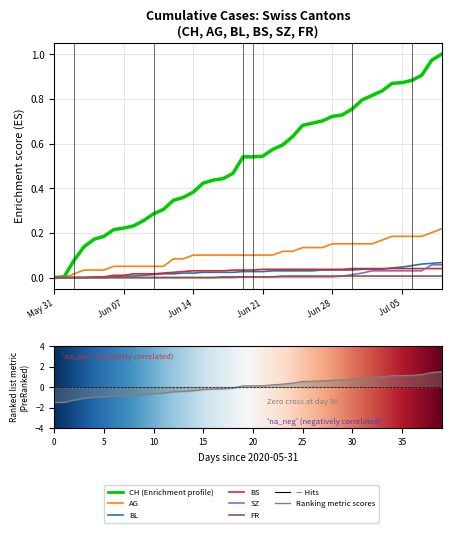

Which has a higher value, 37 or 18?

37